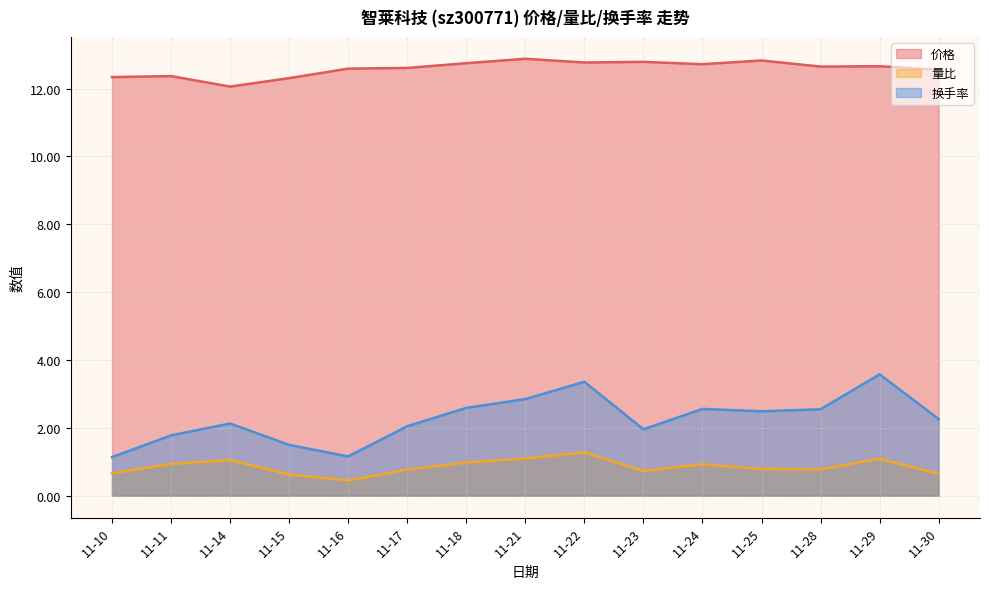

Reading right to left, transcribe all the data shown in this chart.

价格: 12.6	12.7	12.7	12.8	12.7	12.8	12.8	12.9	12.8	12.6	12.6	12.3	12.1	12.4	12.3
量比: 0.7	1.1	0.8	0.8	0.9	0.7	1.3	1.1	1.0	0.8	0.5	0.6	1.1	0.9	0.7
换手率: 2.3	3.6	2.5	2.5	2.6	2.0	3.4	2.9	2.6	2.0	1.2	1.5	2.1	1.8	1.1